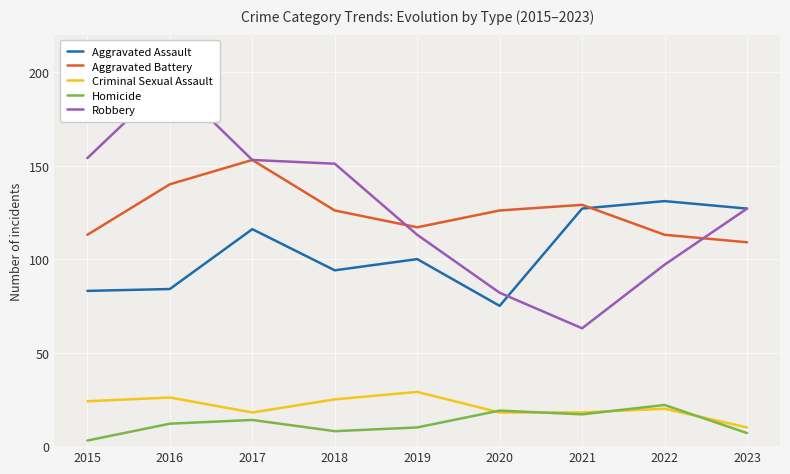

How many interior local valleys does the Robbery series have?

1